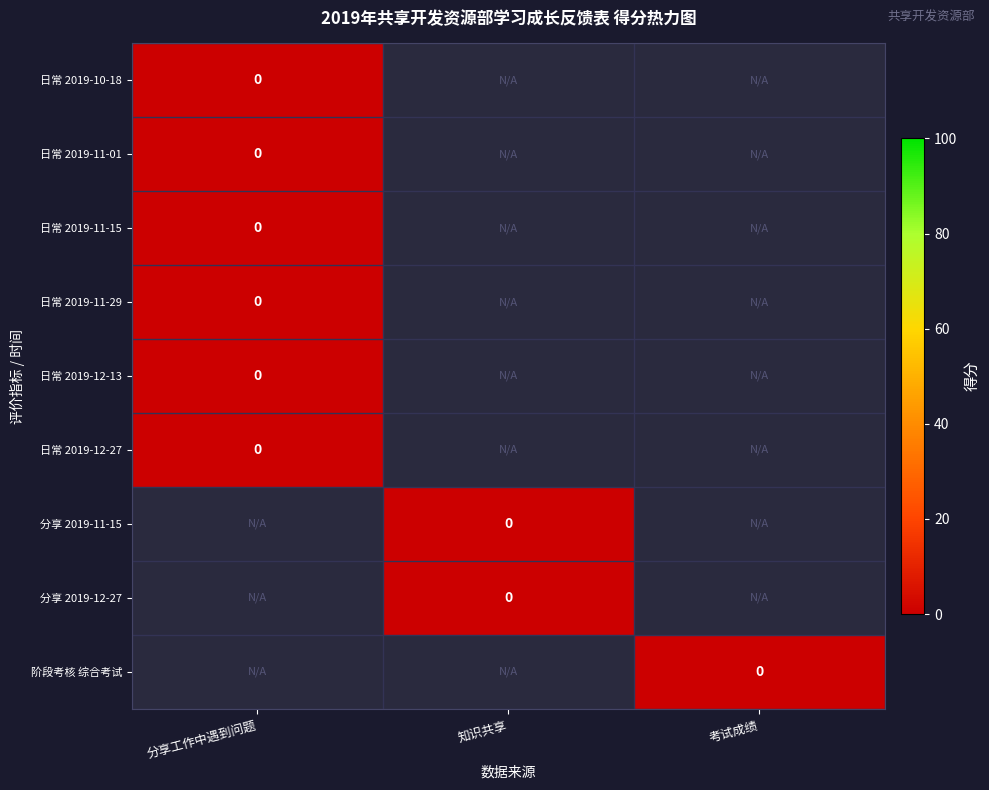

The value of 日常 2019-12-13 at 分享工作中遇到问题 is 0. True or false?

True